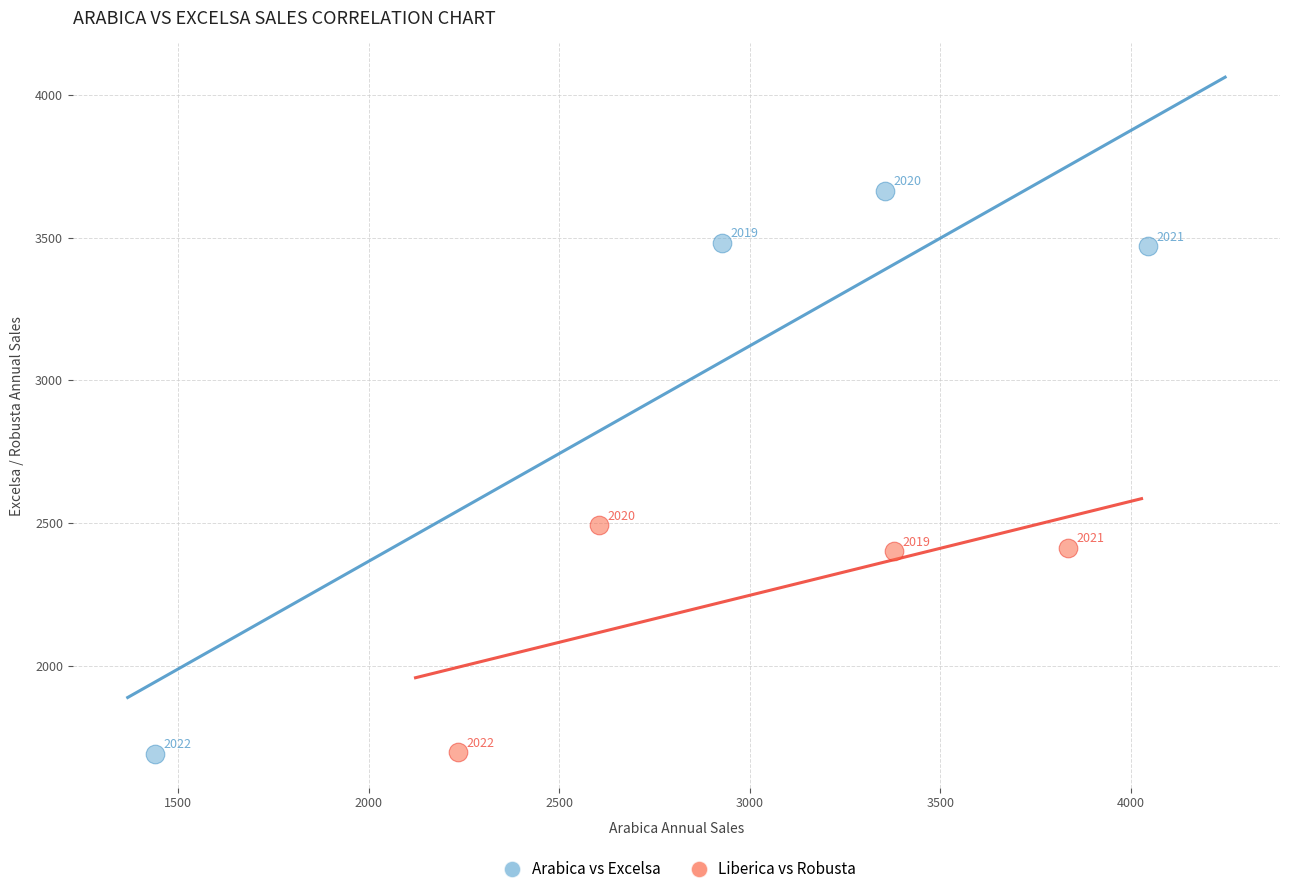

Which series reaches the maximum Y coordinate?

Arabica vs Excelsa